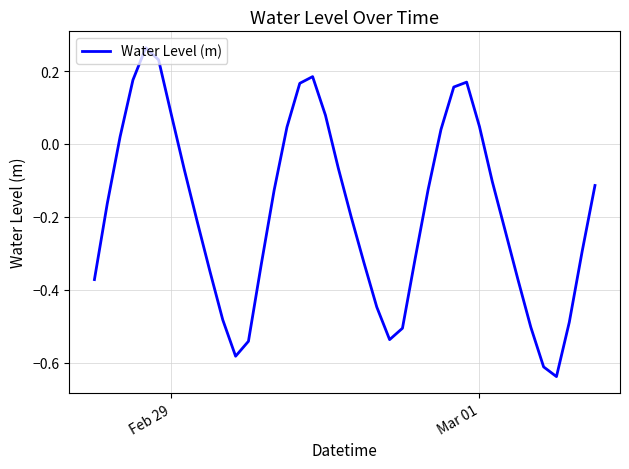

What is the difference between the maximum and minimum values?

0.9